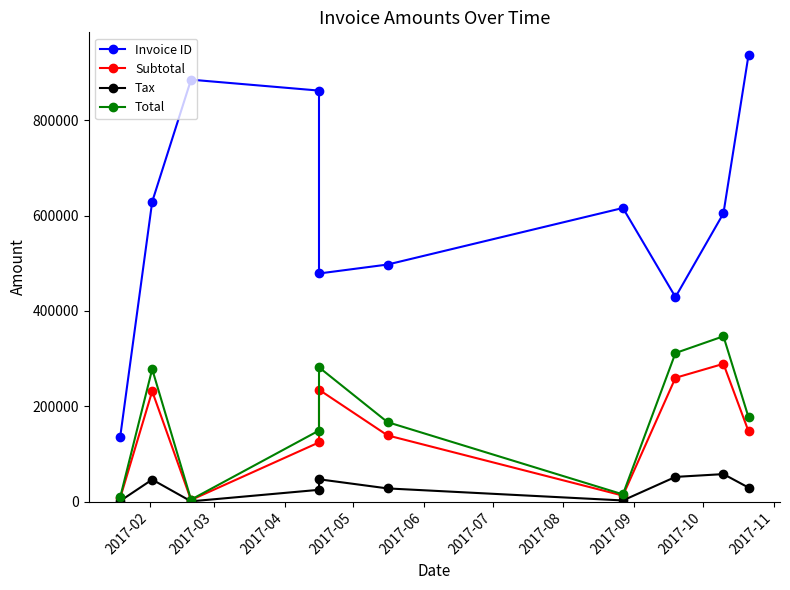

Is it true that Subtotal equals 147249.0 at 2017-11?

True